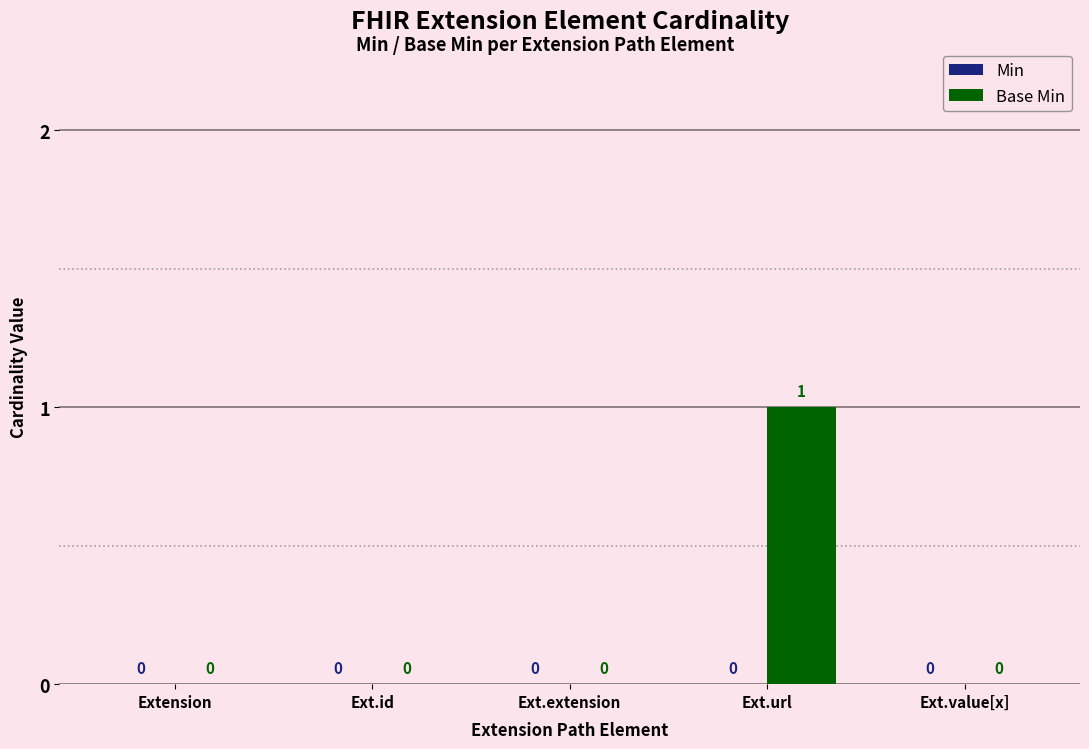

Count the number of values greater than 0.

1